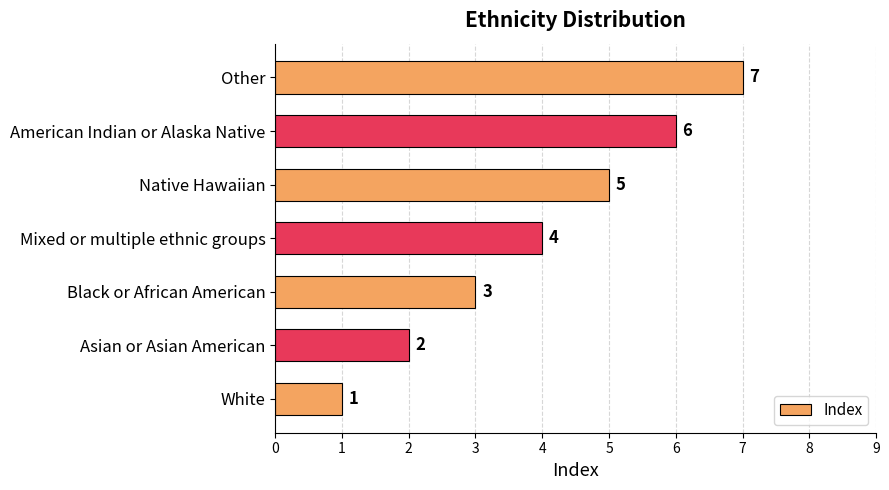

What is the maximum value shown in the chart?

7